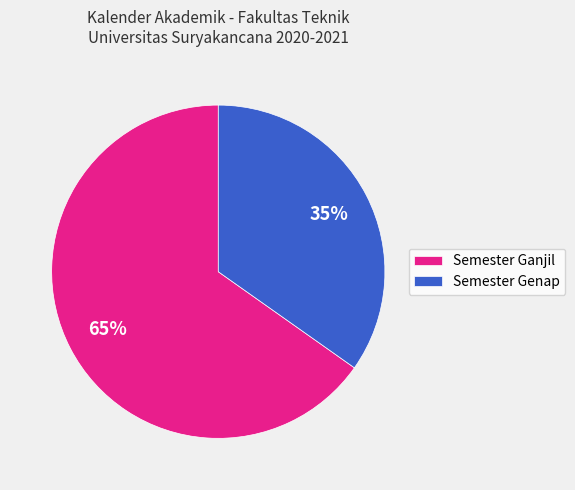

What percentage is the Semester Ganjil slice, to the nearest percent?

65%